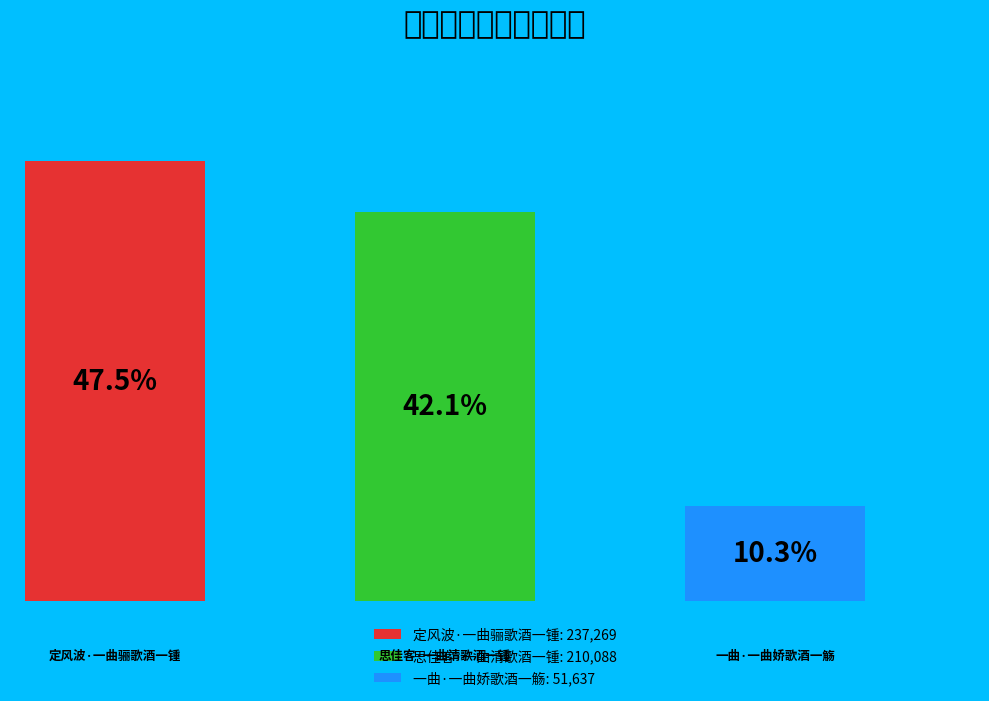

To the nearest percent, what is the difference between the 定风波·一曲骊歌酒一锺 and 思佳客·一曲清歌酒一锺 slice percentages?

5%